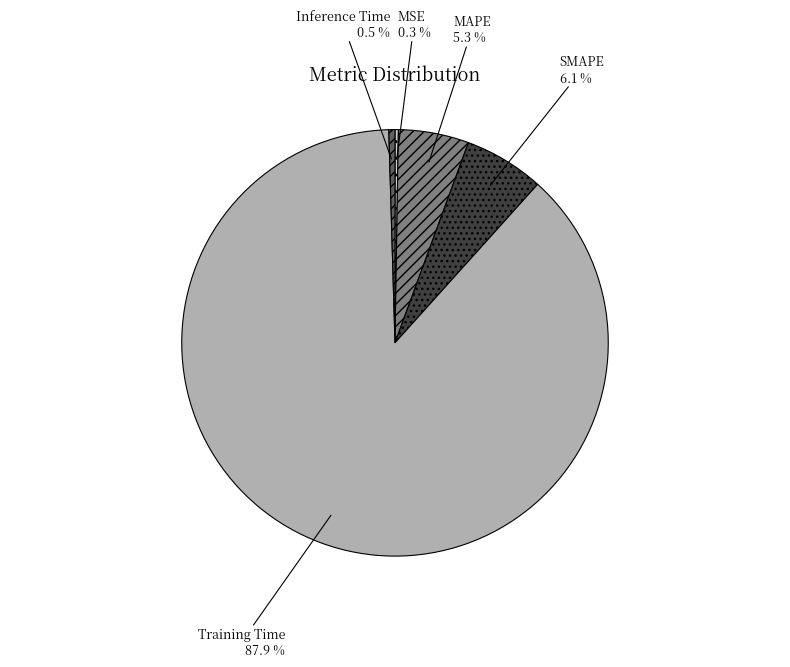

Is Training Time the majority of the pie?

Yes